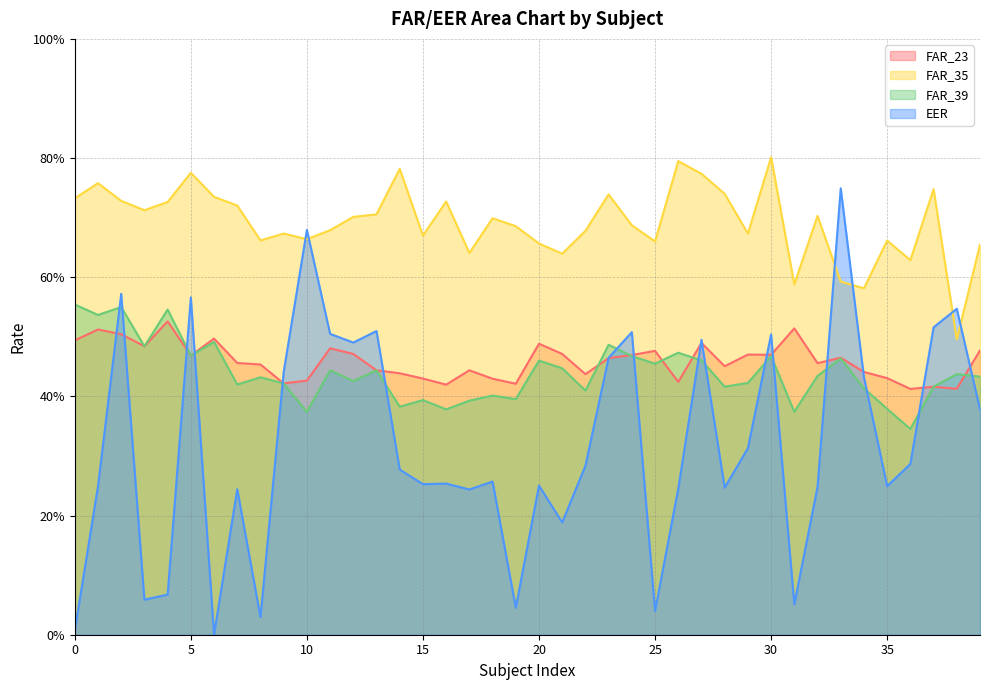

What is the difference between the FAR_39 values at 0 and 5?

0.1